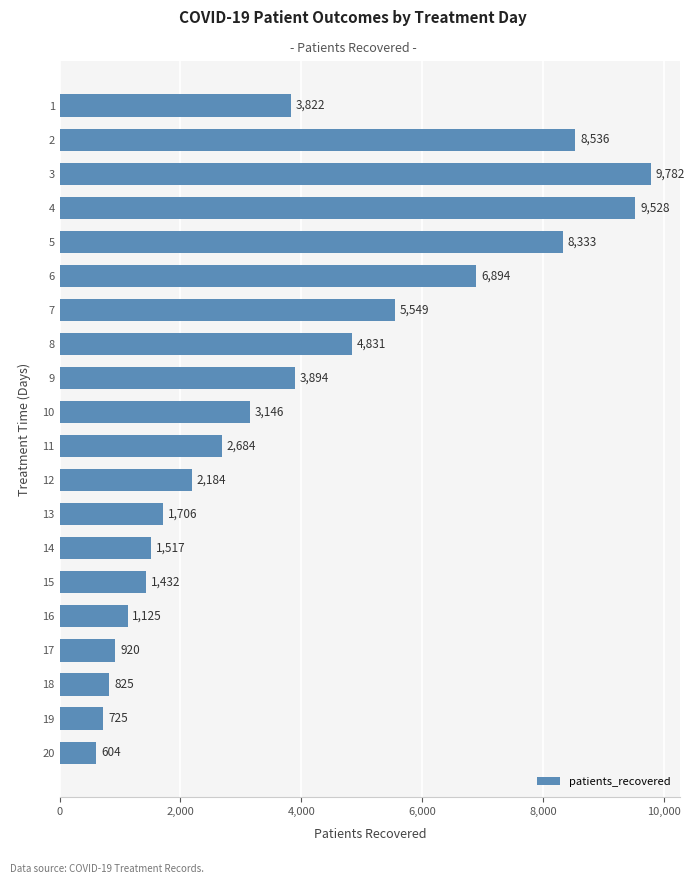

What is the value of the 13th bar from the top?

1706